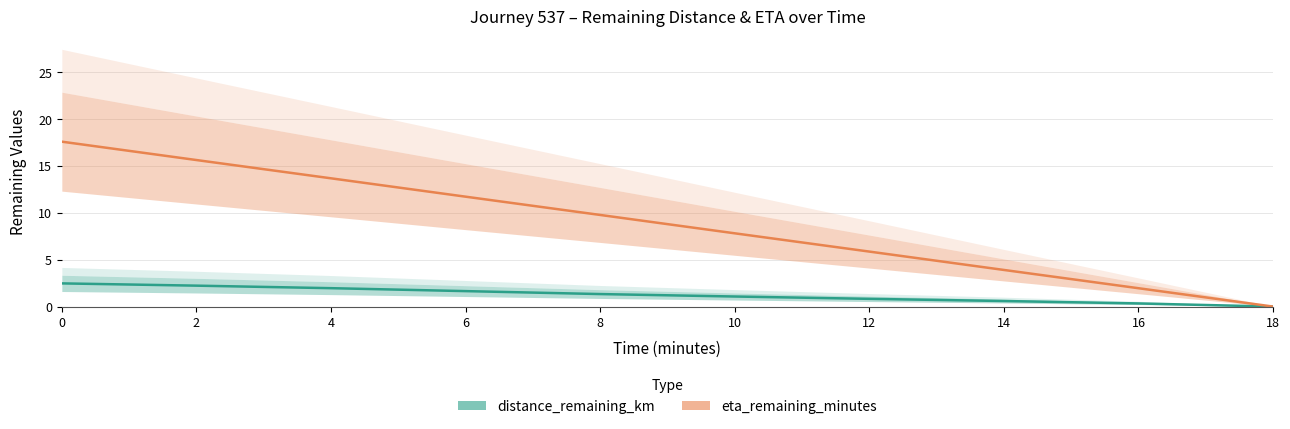

True or false: distance_remaining_km and eta_remaining_minutes cross at least once.

False